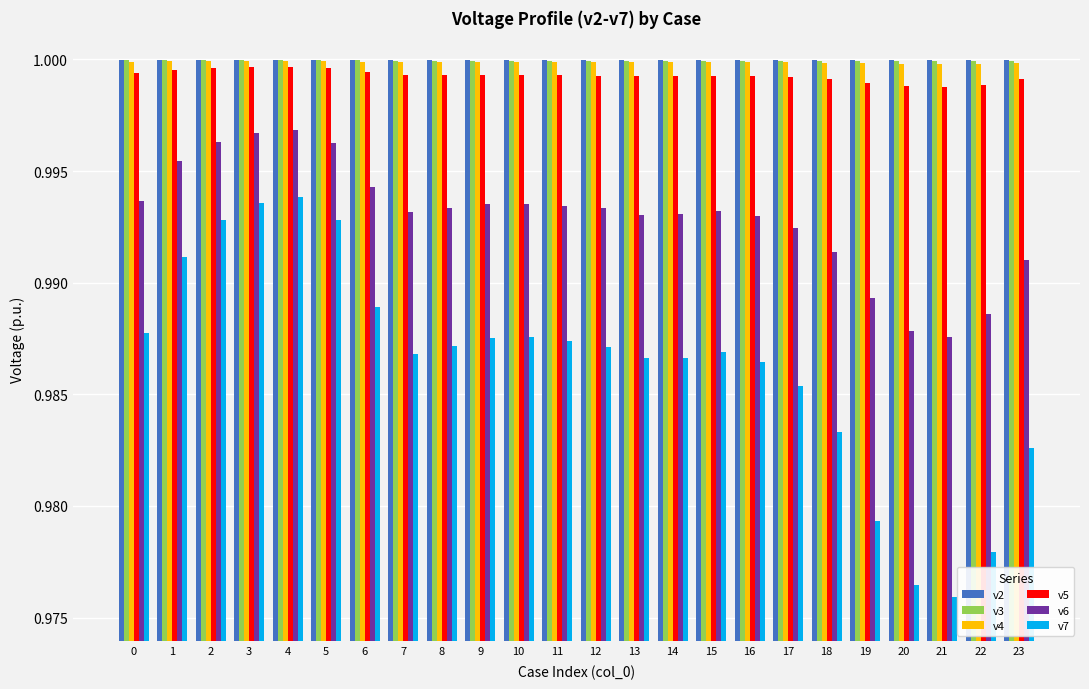

Which series has the largest range (max minus min)?

v7